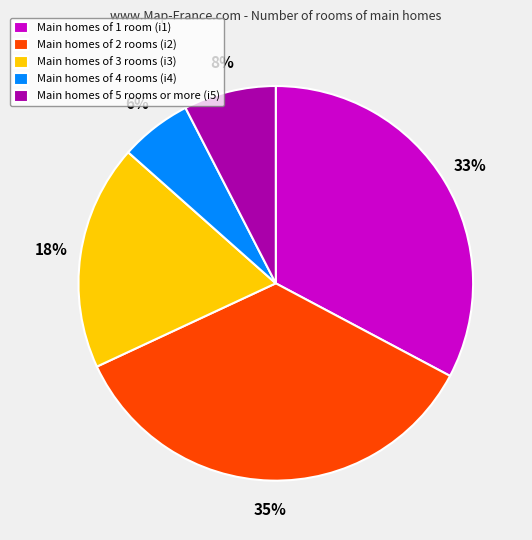

Which slice is the largest?

Main homes of 2 rooms (i2)